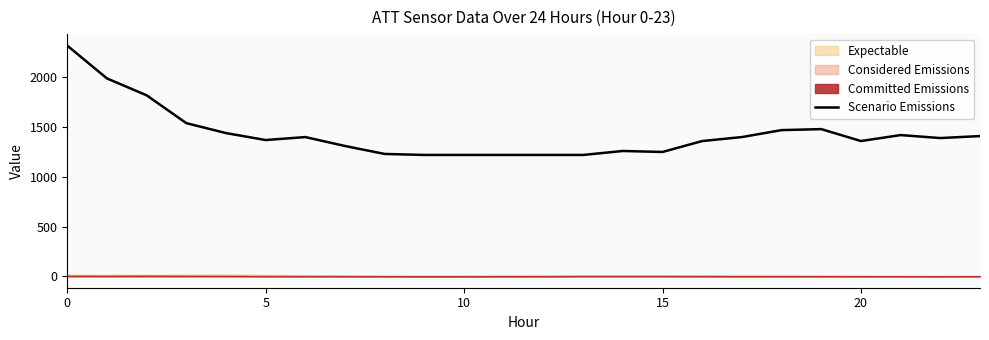

What is the label of the 17th point from the left?

16